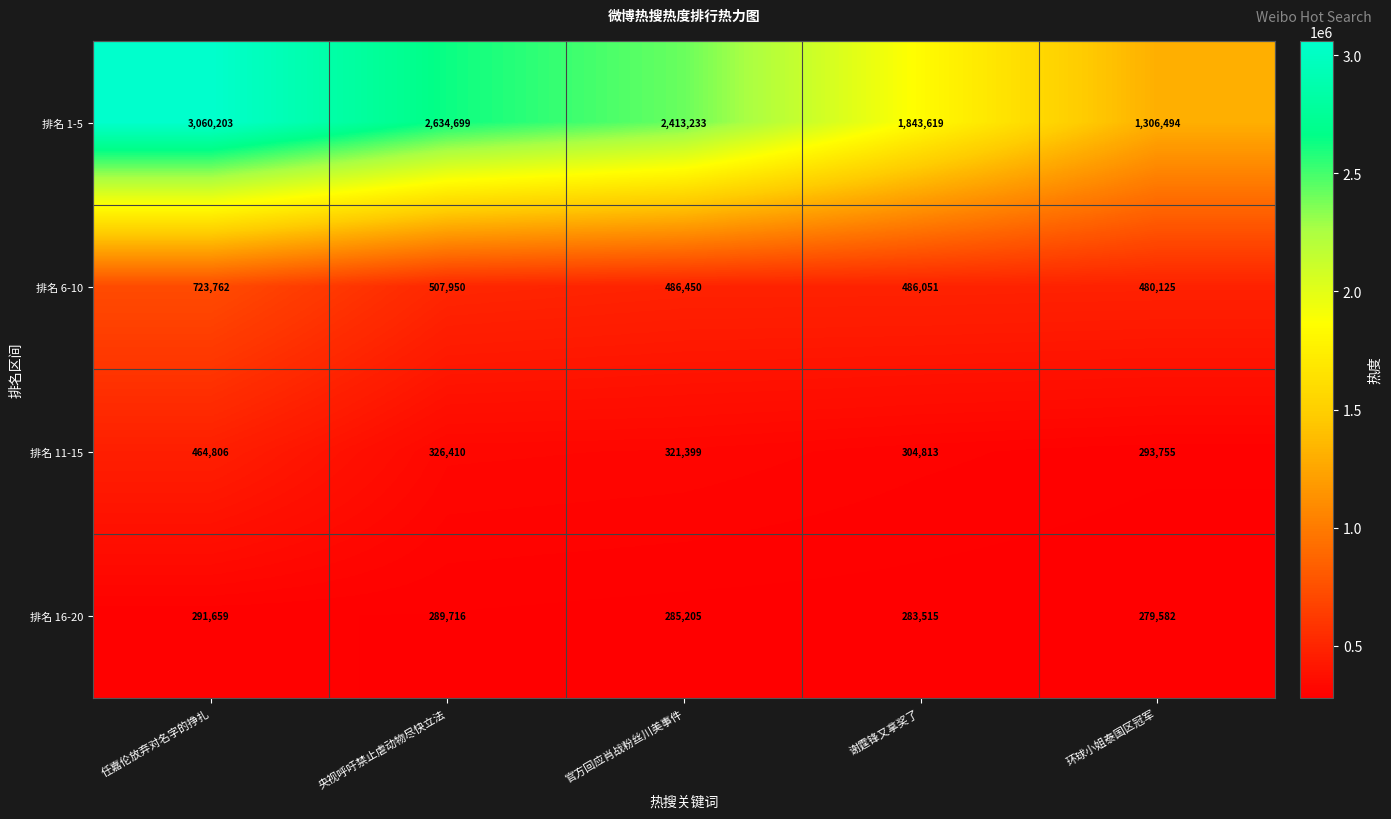

What is the sum of the 排名 1-5 values at 央视呼吁禁止虐动物尽快立法 and 任嘉伦放弃对名字的挣扎?

5694902